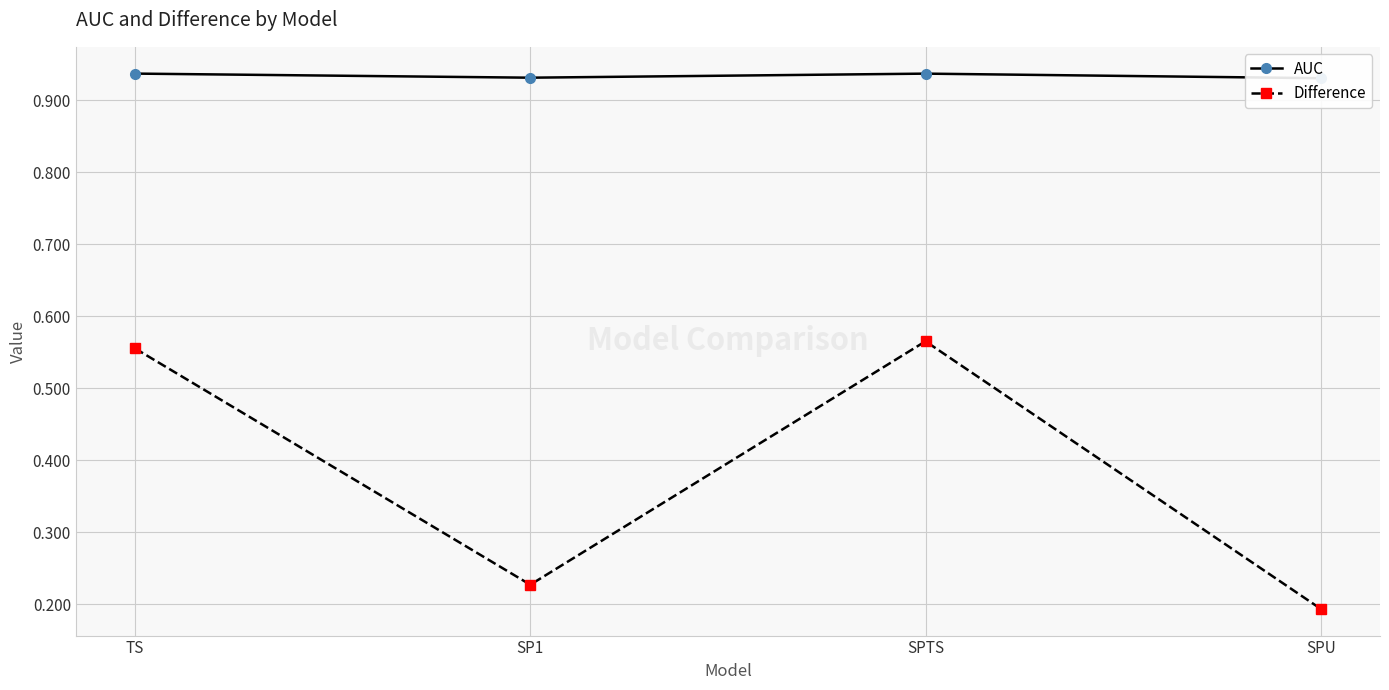

How many Difference values are between 0 and 1?

4